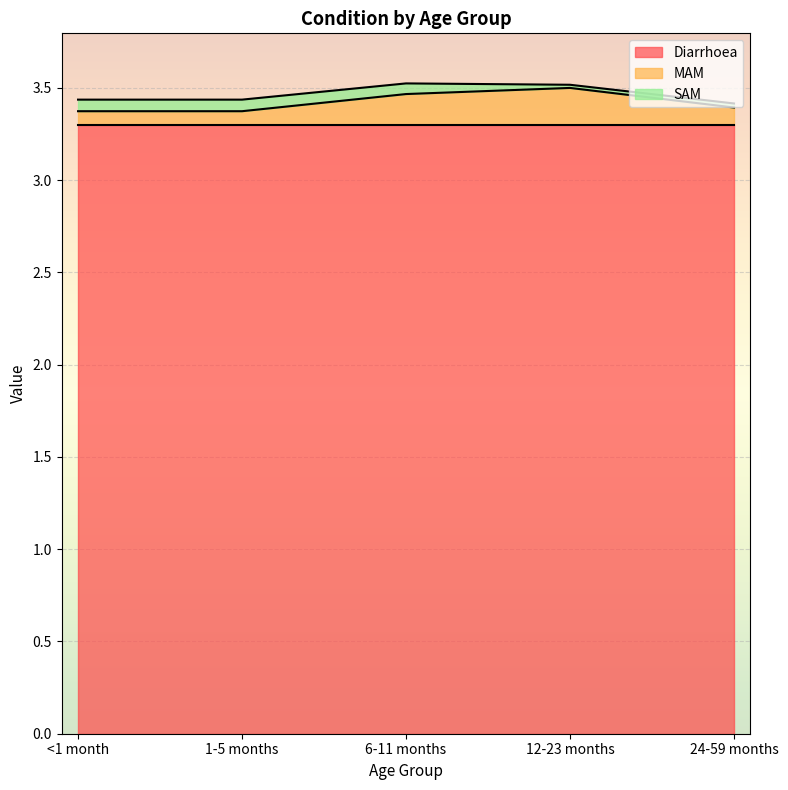

True or false: MAM and Diarrhoea cross at least once.

False